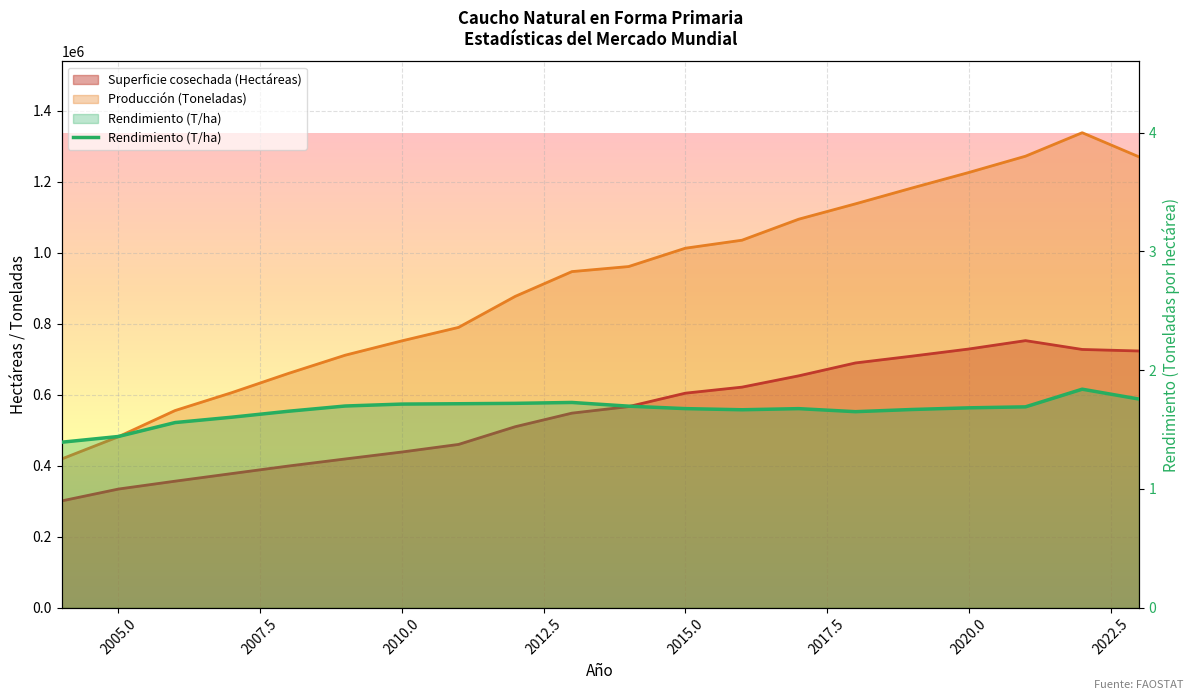

The Superficie cosechada (Hectáreas) series shows 86988.6 at 2018. True or false?

False